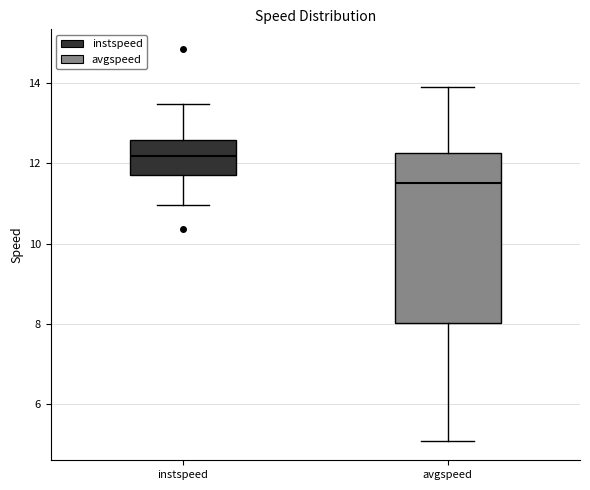

Reading left to right, transcribe this box plot: for each box, give where its median line is, the range the box spans, and where its two whiskers end, as read against the y-axis. The values are not printed on the chart, so give them approximately, as read against the axis.

instspeed: median 12.2, box 11.8 to 12.6, whiskers 11.0 to 13.4
avgspeed: median 11.6, box 8.0 to 12.2, whiskers 5.0 to 13.8